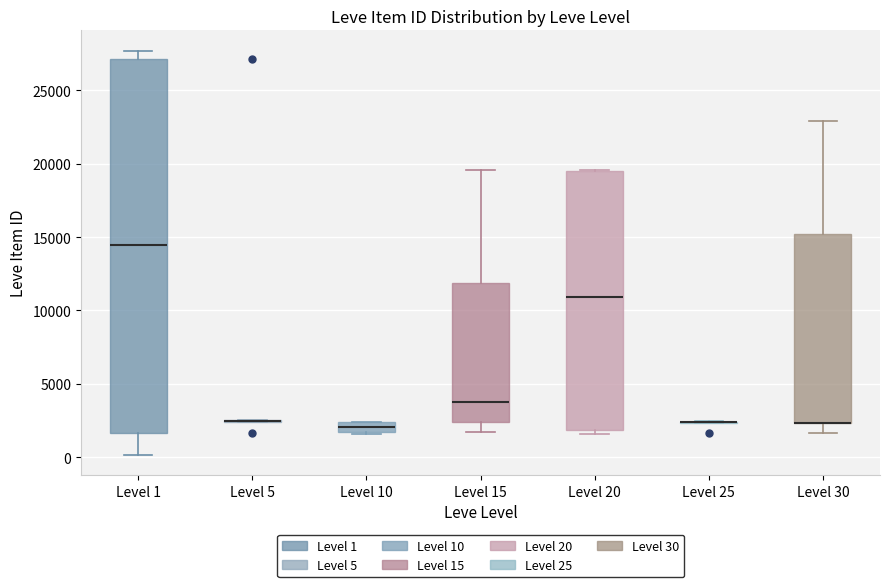

Comparing the boxes themselves (not the whiskers), which one is the tallest?

Level 1